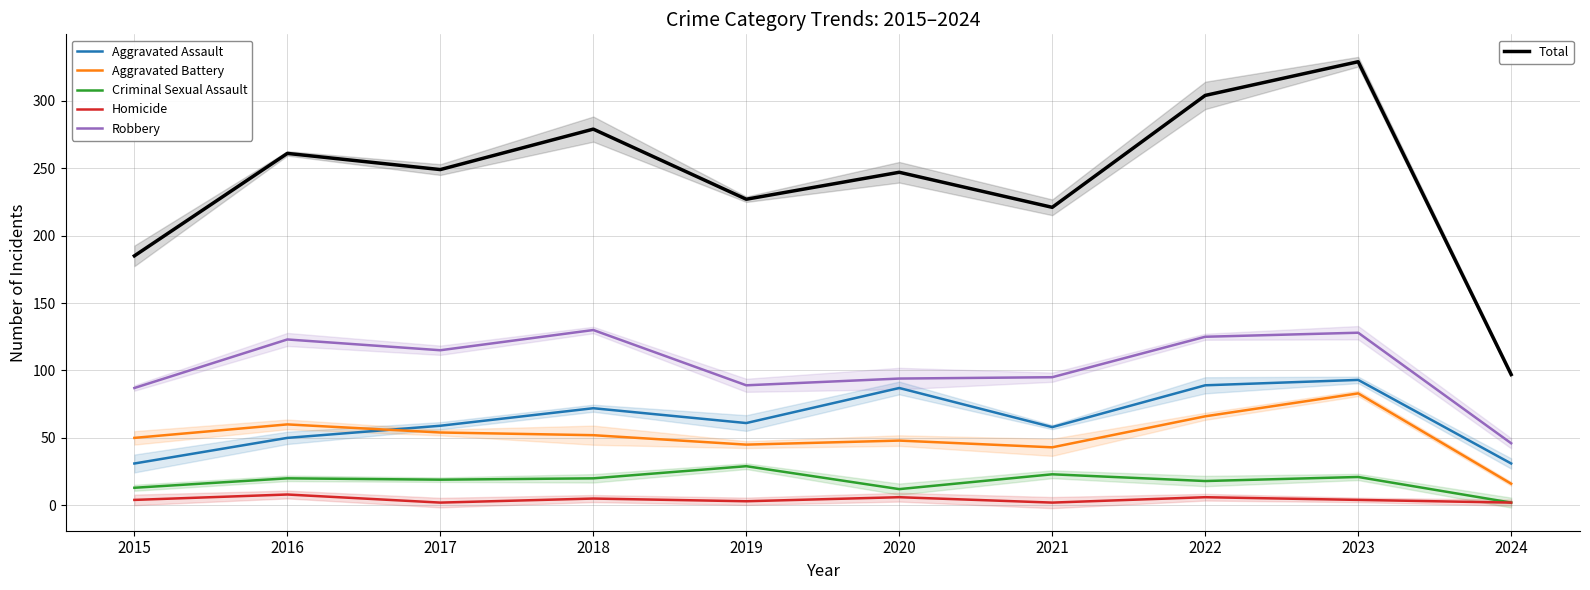

Where is Aggravated Battery nearest to the value 49?

2015